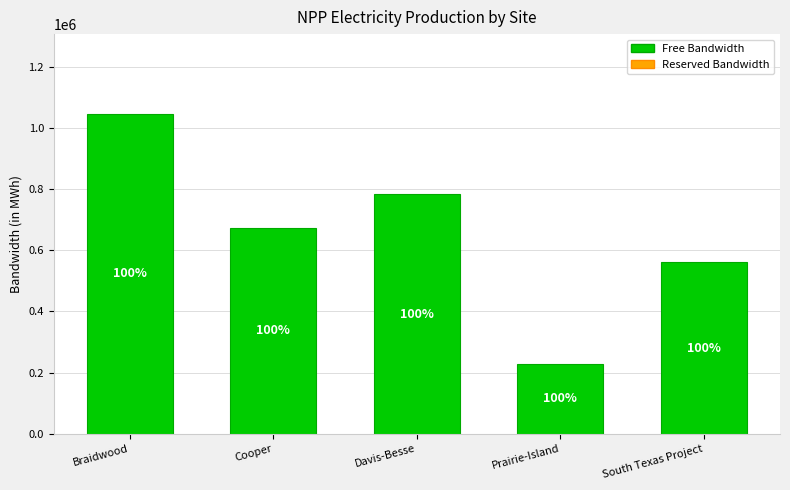

How many bars are there in total?

5